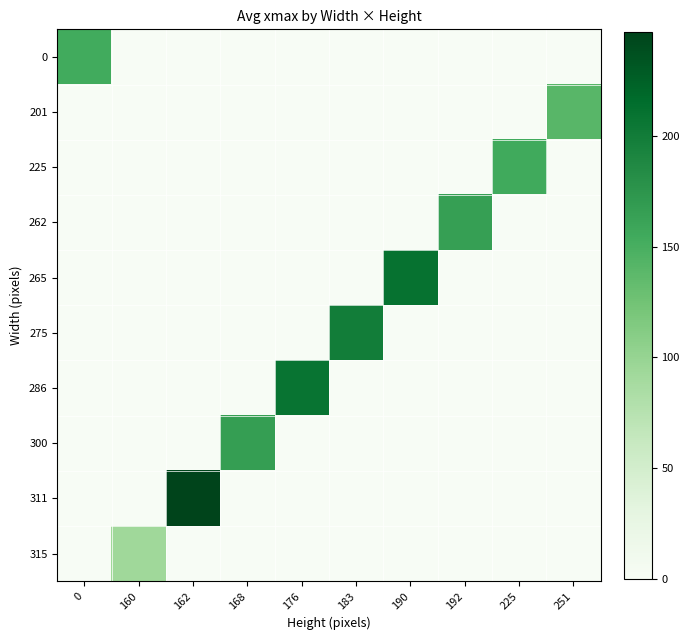

Reading left to right, list all the values displayed in this chart.

0: 0=153.7	160=0.0	162=0.0	168=0.0	176=0.0	183=0.0	190=0.0	192=0.0	225=0.0	251=0.0
201: 0=0.0	160=0.0	162=0.0	168=0.0	176=0.0	183=0.0	190=0.0	192=0.0	225=0.0	251=140.0
225: 0=0.0	160=0.0	162=0.0	168=0.0	176=0.0	183=0.0	190=0.0	192=0.0	225=155.0	251=0.0
262: 0=0.0	160=0.0	162=0.0	168=0.0	176=0.0	183=0.0	190=0.0	192=165.0	225=0.0	251=0.0
265: 0=0.0	160=0.0	162=0.0	168=0.0	176=0.0	183=0.0	190=210.0	192=0.0	225=0.0	251=0.0
275: 0=0.0	160=0.0	162=0.0	168=0.0	176=0.0	183=199.5	190=0.0	192=0.0	225=0.0	251=0.0
286: 0=0.0	160=0.0	162=0.0	168=0.0	176=208.4	183=0.0	190=0.0	192=0.0	225=0.0	251=0.0
300: 0=0.0	160=0.0	162=0.0	168=166.1	176=0.0	183=0.0	190=0.0	192=0.0	225=0.0	251=0.0
311: 0=0.0	160=0.0	162=247.0	168=0.0	176=0.0	183=0.0	190=0.0	192=0.0	225=0.0	251=0.0
315: 0=0.0	160=93.5	162=0.0	168=0.0	176=0.0	183=0.0	190=0.0	192=0.0	225=0.0	251=0.0